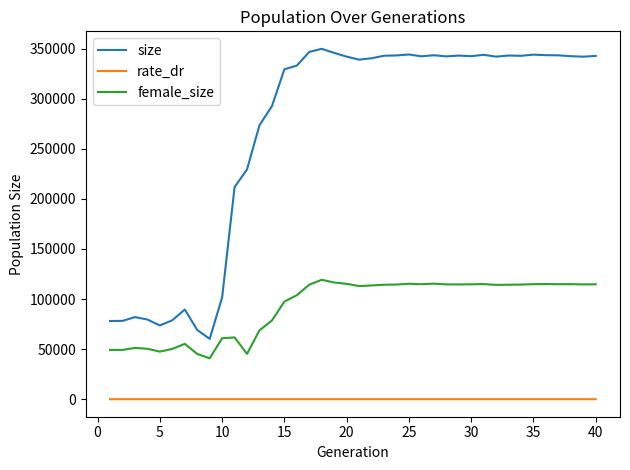

What are all the series names shown in the legend?

size, rate_dr, female_size